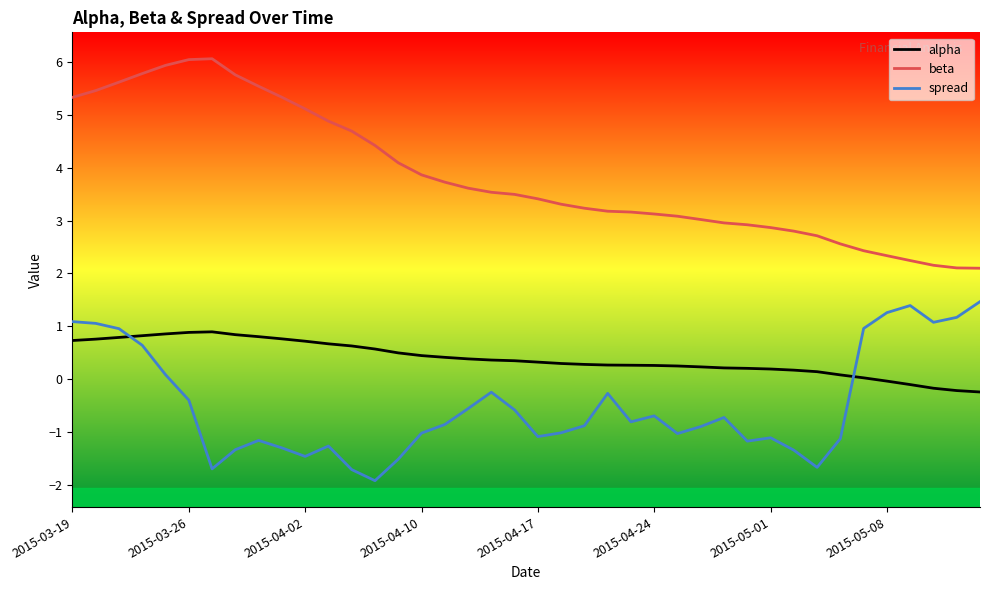

True or false: alpha and beta cross at least once.

False